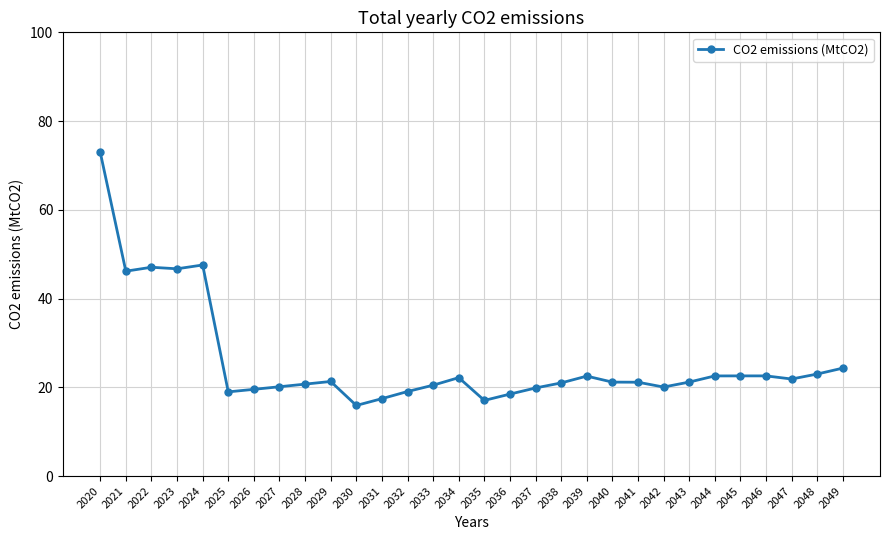

What is the average value?

25.9